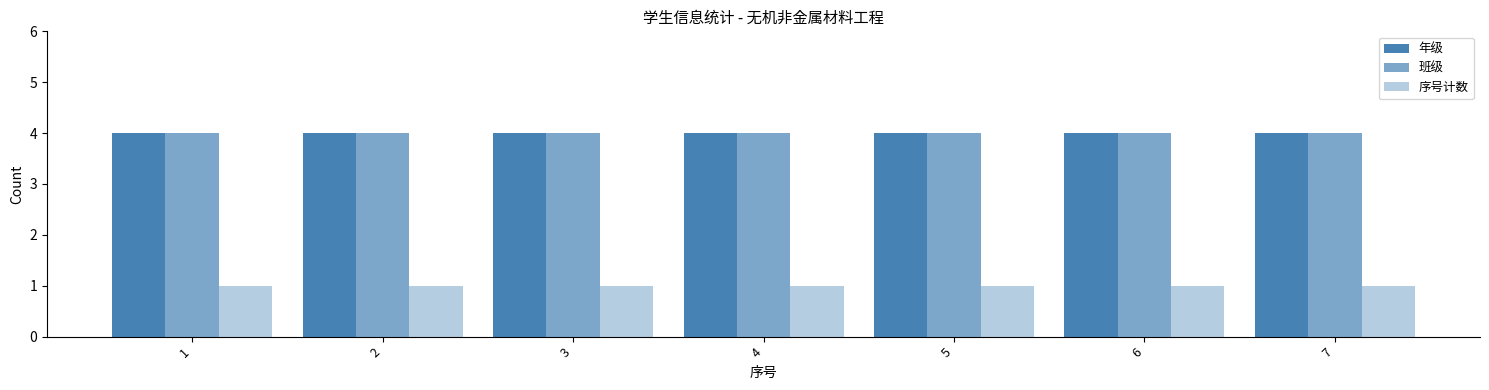

What is the sum of the 班级 values at 7 and 4?

8